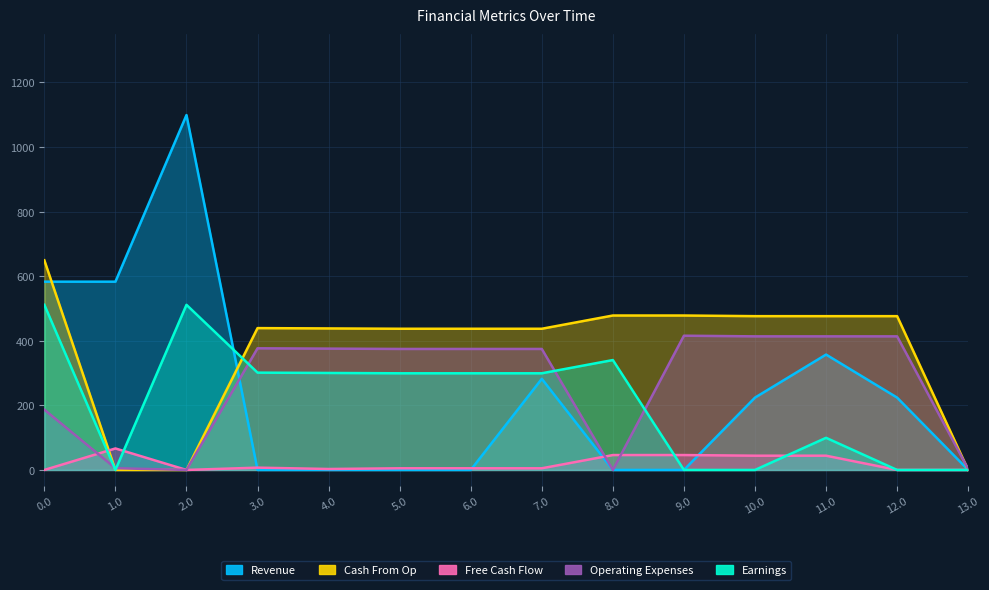

How many interior local valleys does the Free Cash Flow series have?

2